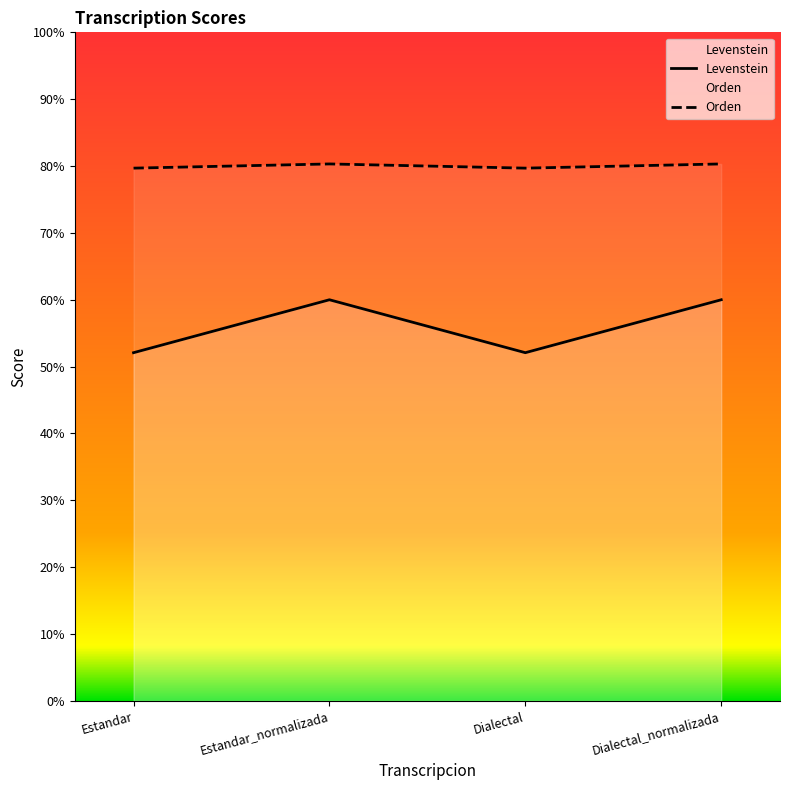

True or false: Orden has a value of 79.7 at Estandar.

True